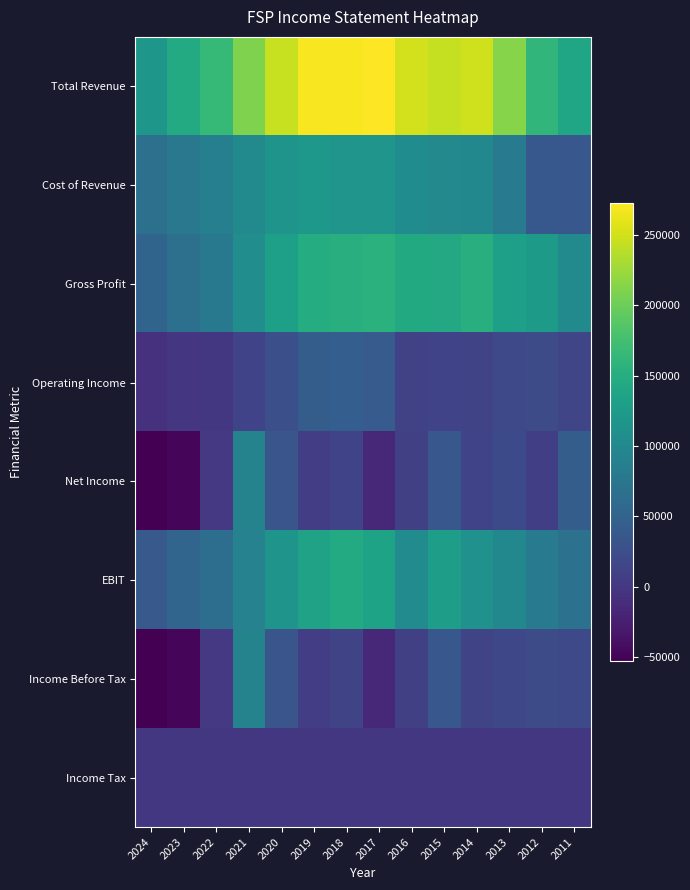

What is the maximum value shown in the chart?

272600